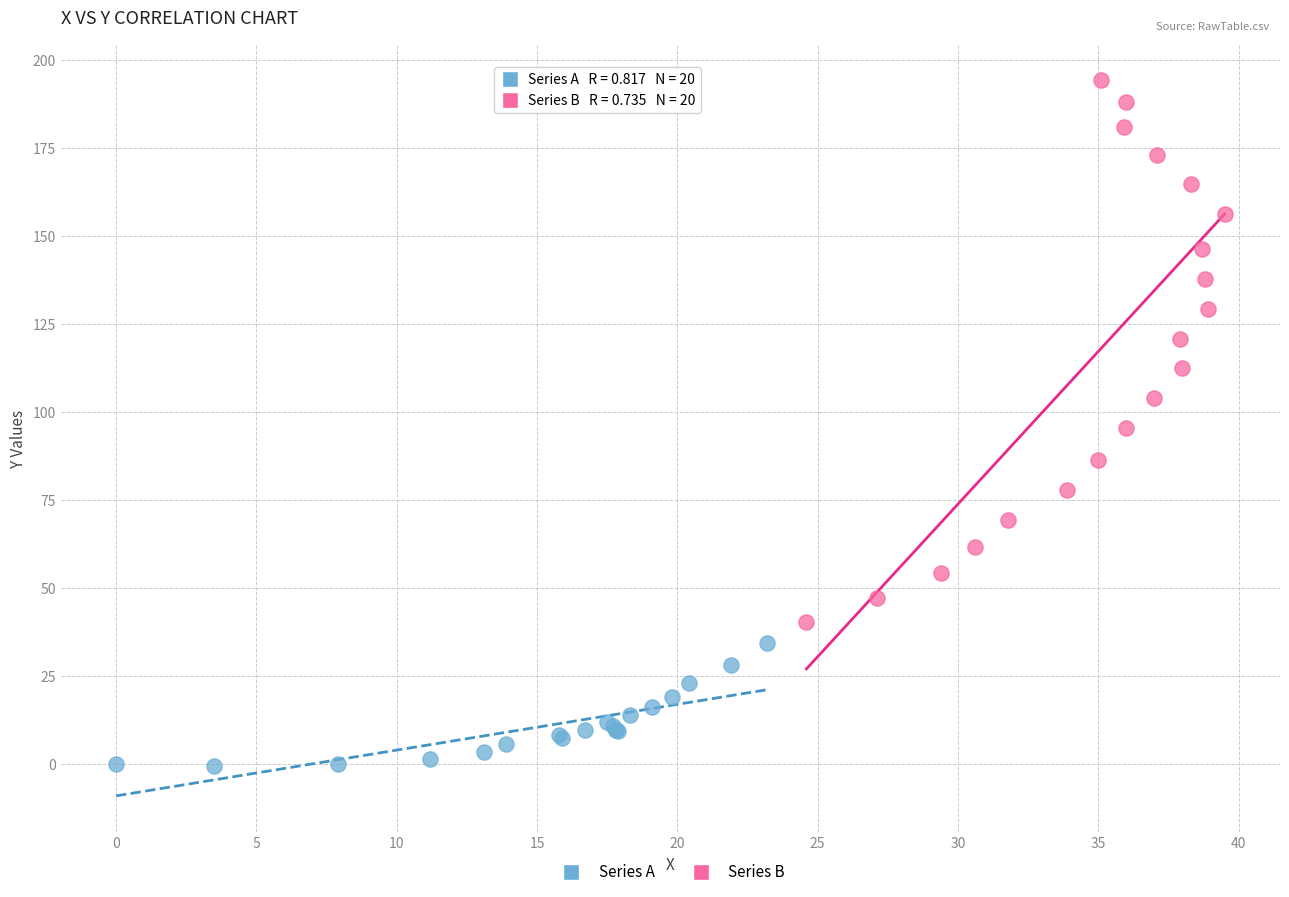

Which series reaches the maximum Y coordinate?

Series B